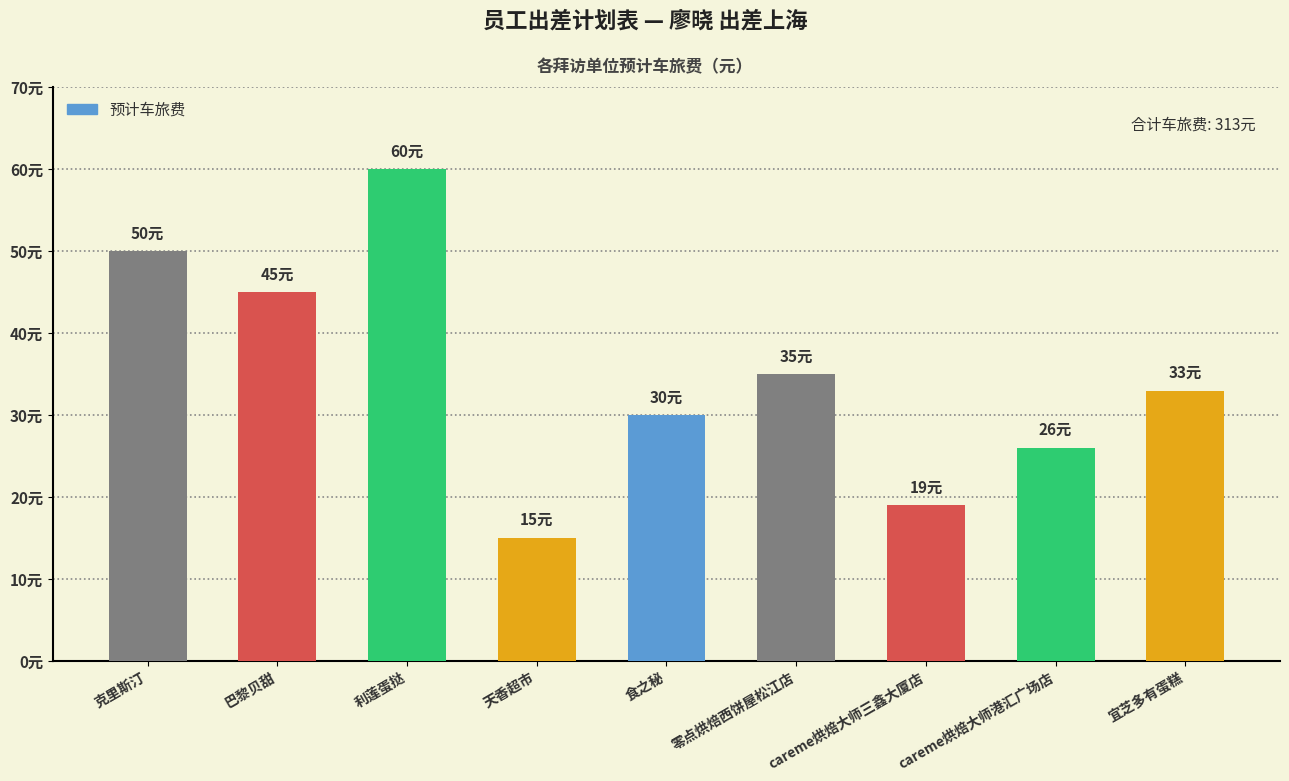

Are the bars grouped side by side (vs. stacked)?

No